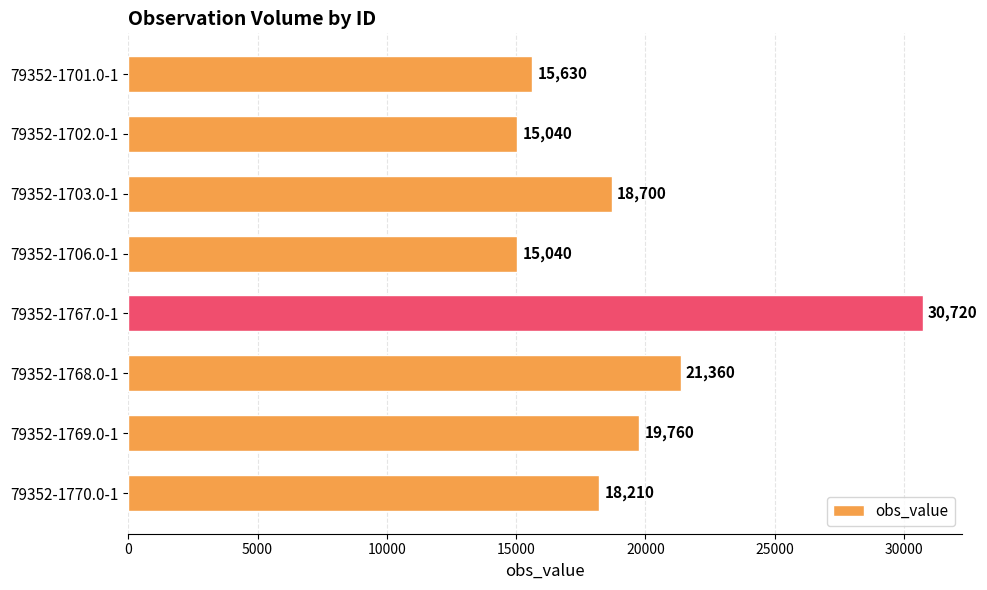

What is the maximum value shown in the chart?

30720